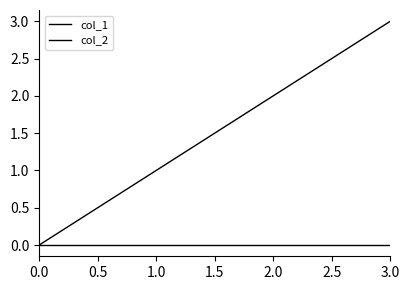

Does the chart display data point markers on the line(s)?

No